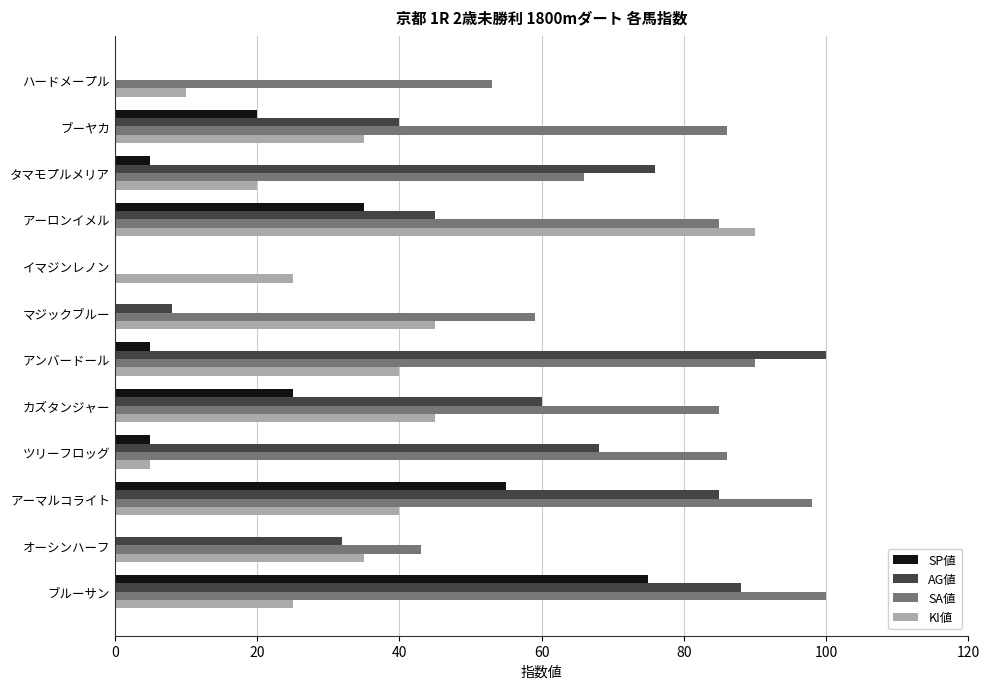

Is the value of SA値 at カズタンジャー greater than the value of AG値 at タマモプルメリア?

Yes